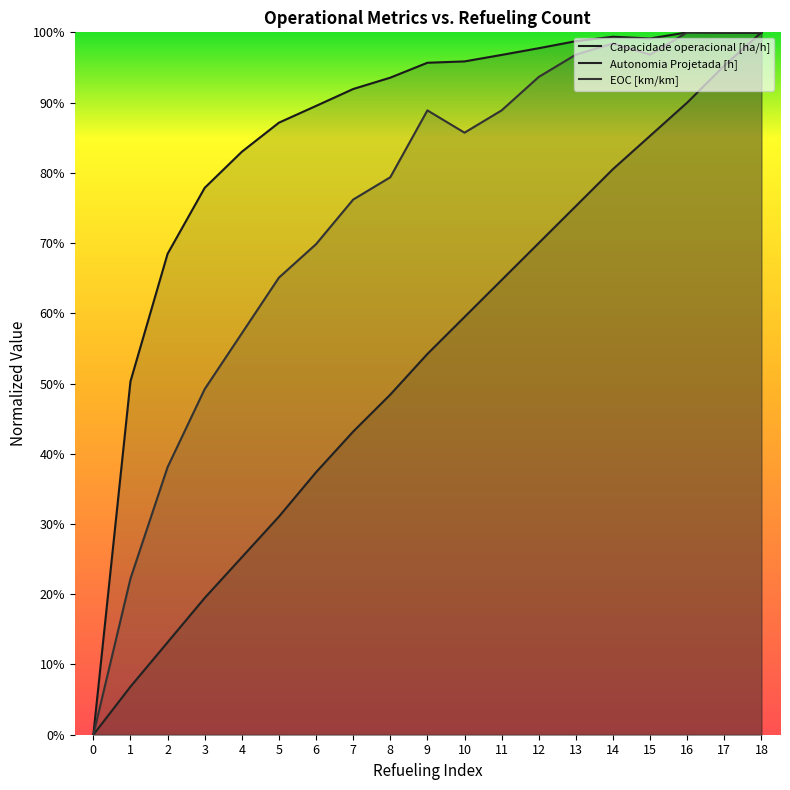

What is the sum of all Capacidade operacional [ha/h] values?

16.2